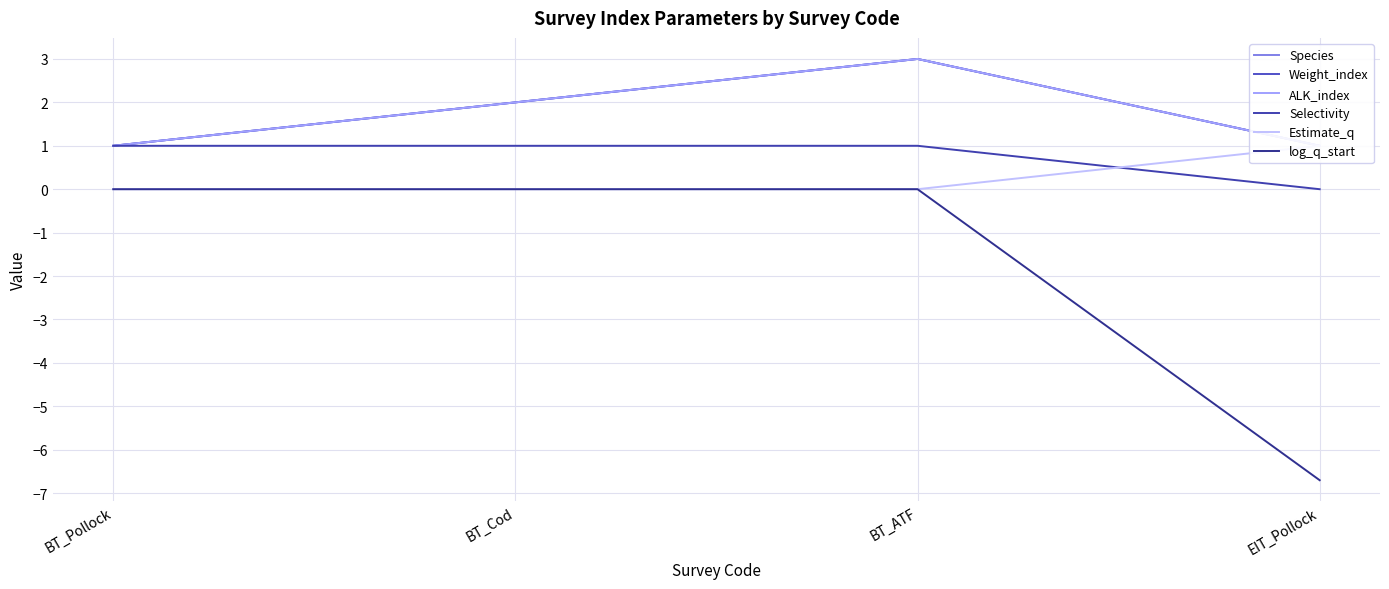

True or false: Selectivity has more than 1 points higher than both neighbors.

False